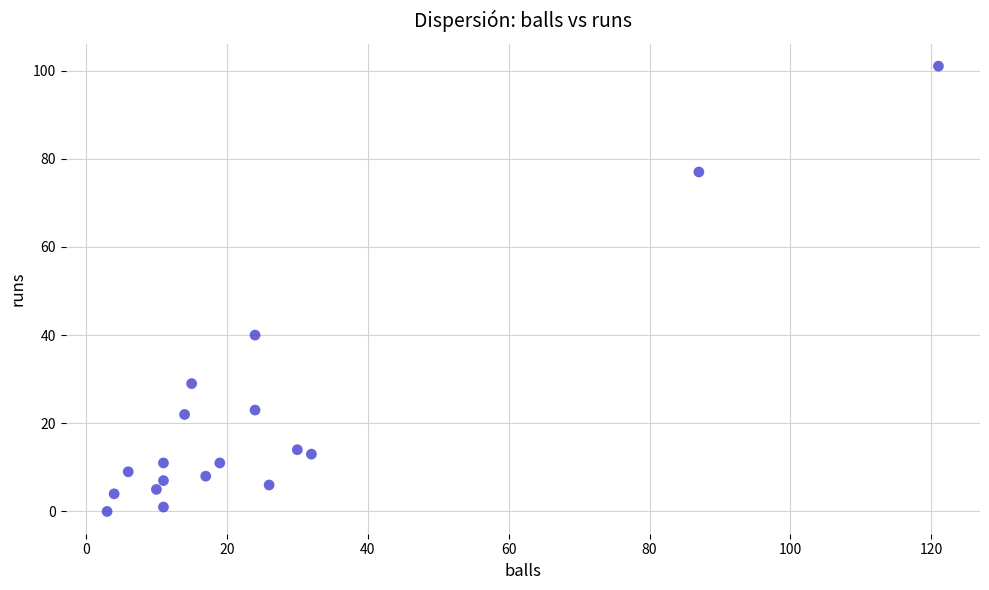

What Y value in the scatter plot is closest to 50?

40